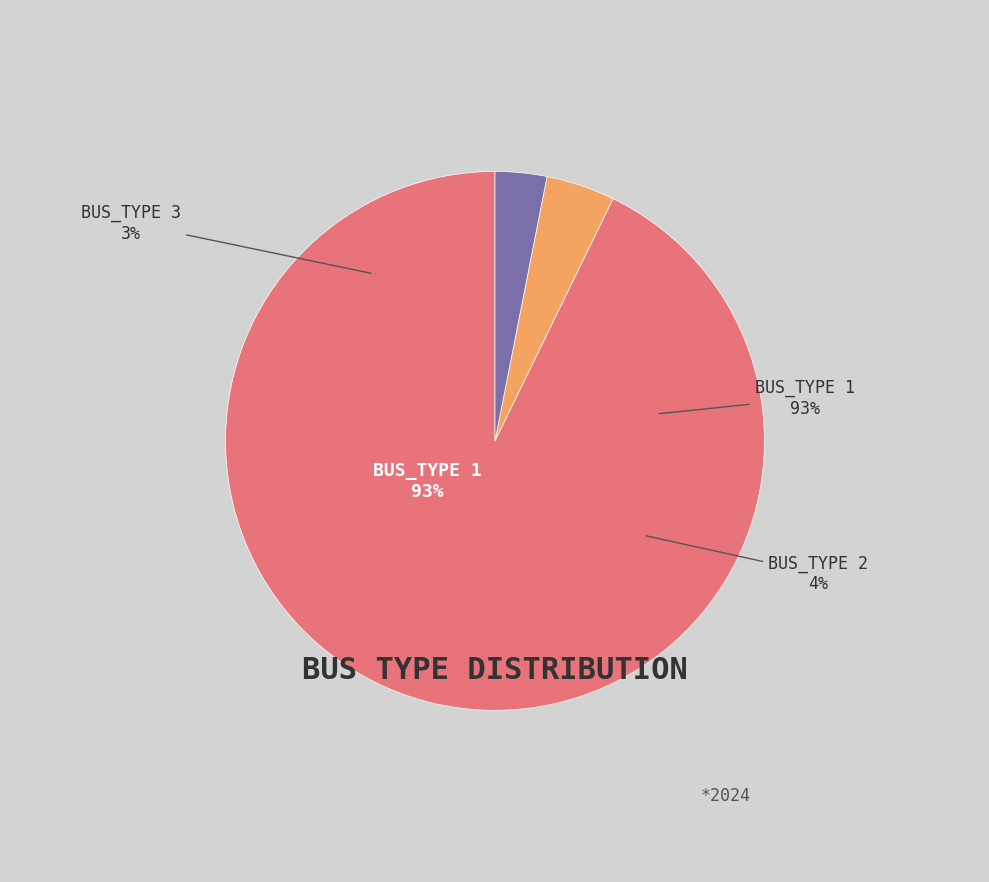

True or false: BUS_TYPE 3 accounts for 1% of the total.

False